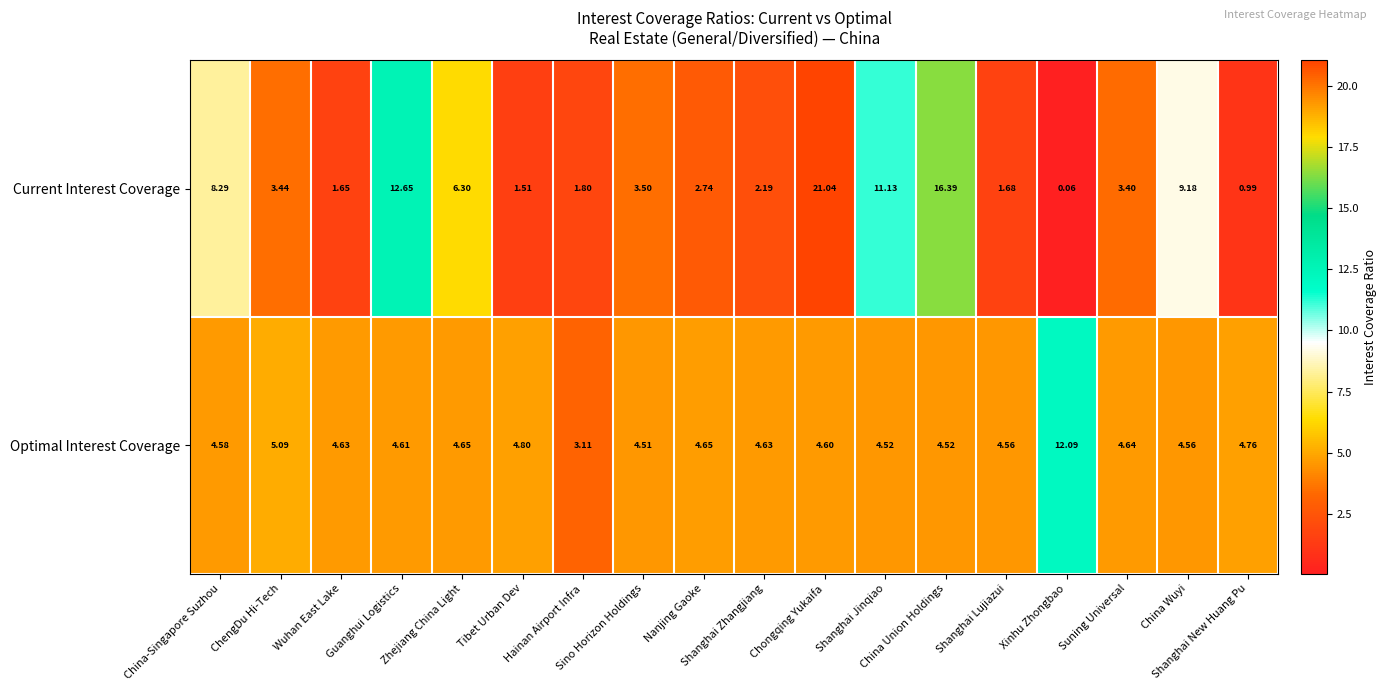

Rank the series by their maximum value, from lowest to highest.

Optimal Interest Coverage, Current Interest Coverage